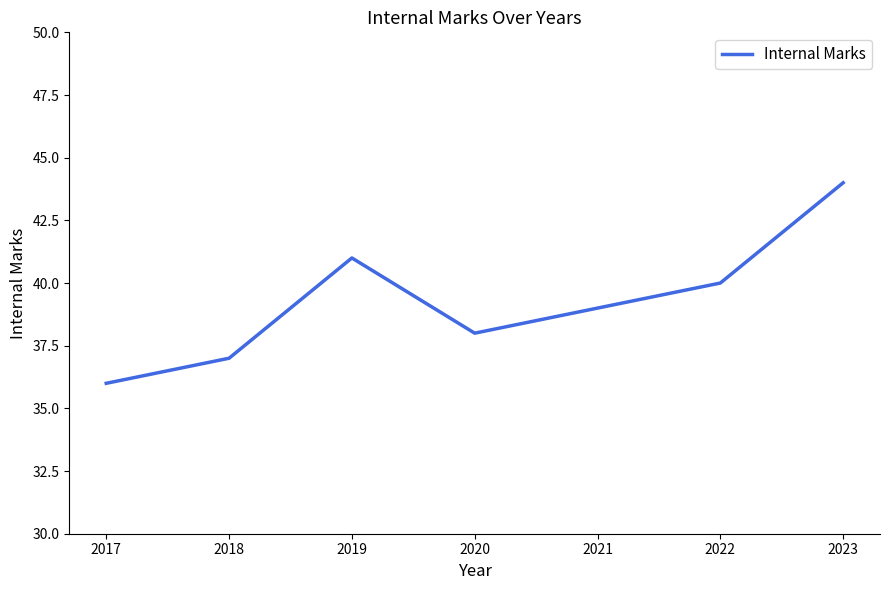

How many values are below 39?

3